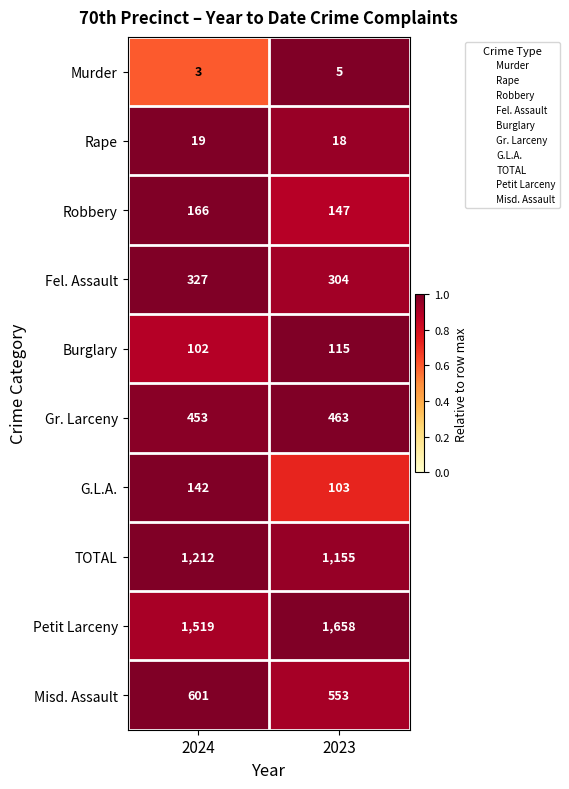

Reading left to right, list all the values displayed in this chart.

Murder: 2024=3	2023=5
Rape: 2024=19	2023=18
Robbery: 2024=166	2023=147
Fel. Assault: 2024=327	2023=304
Burglary: 2024=102	2023=115
Gr. Larceny: 2024=453	2023=463
G.L.A.: 2024=142	2023=103
TOTAL: 2024=1212	2023=1155
Petit Larceny: 2024=1519	2023=1658
Misd. Assault: 2024=601	2023=553